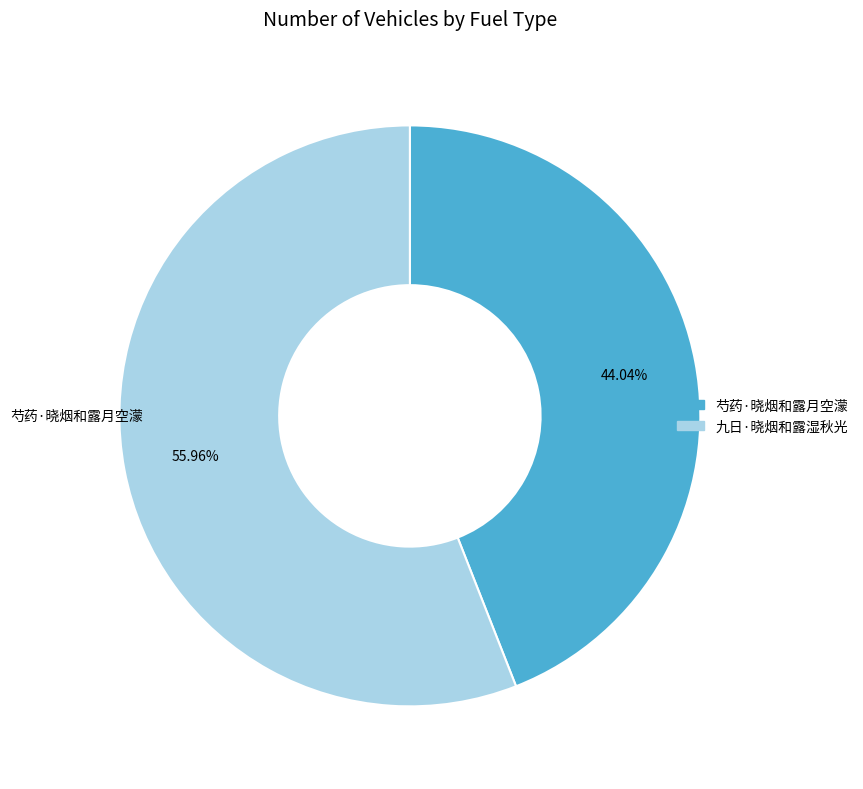

Which has a higher value, 九日·晓烟和露湿秋光 or 芍药·晓烟和露月空濛?

九日·晓烟和露湿秋光